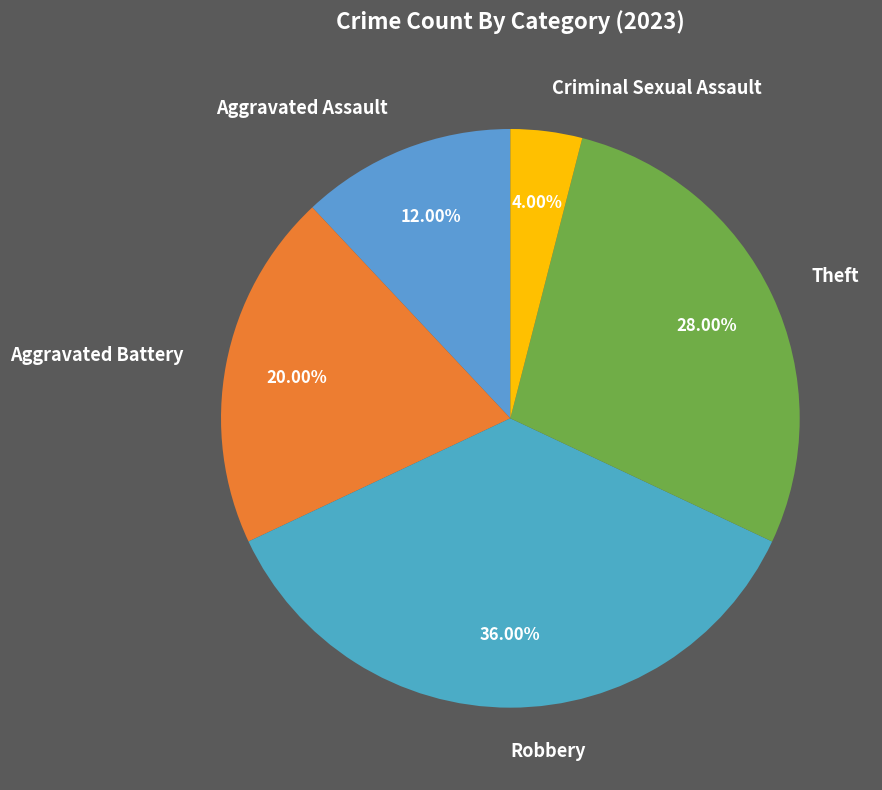

Does Theft represent more than half of the total?

No